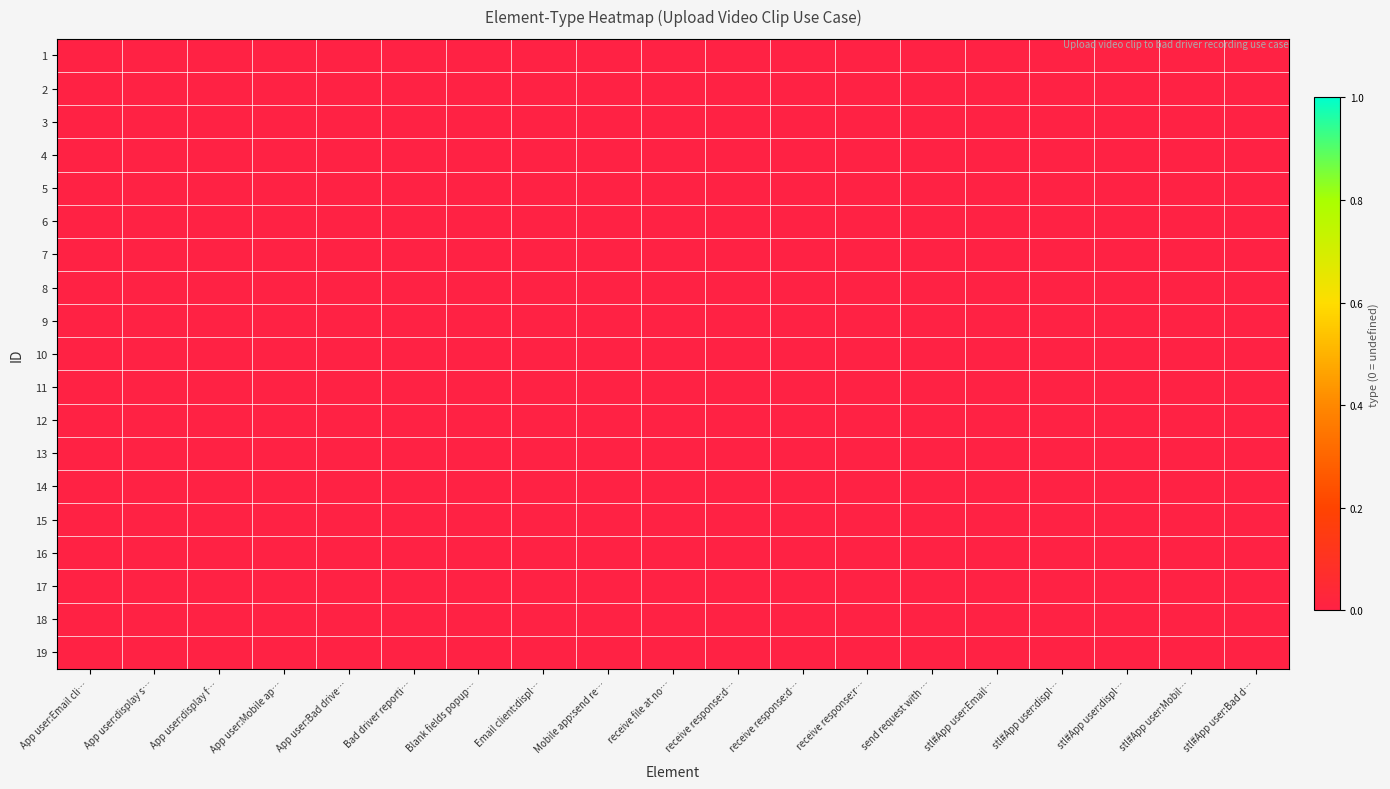

At how many categories does at least one series exceed 0?

19